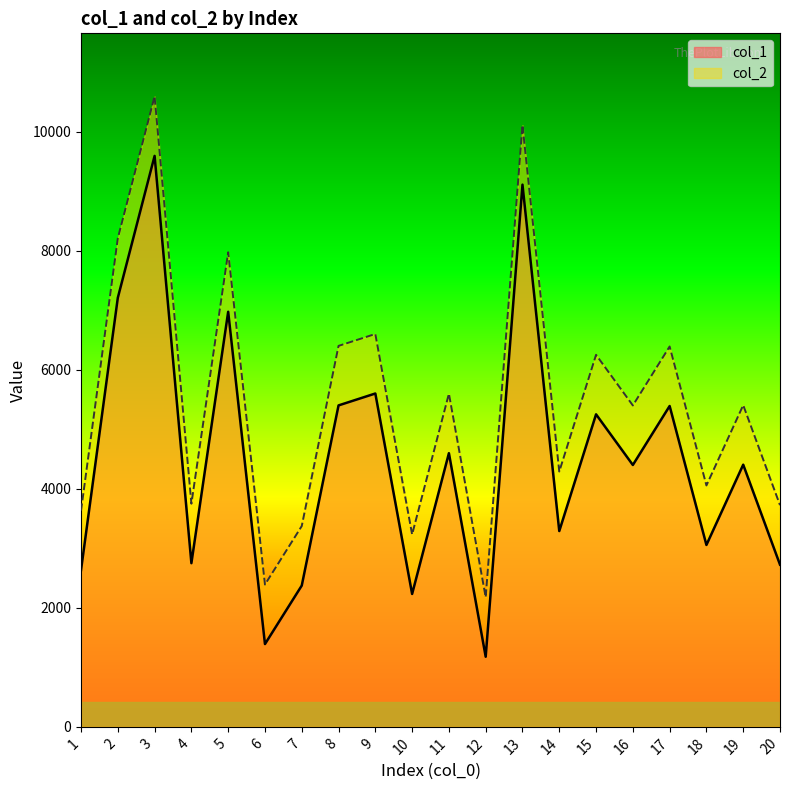

How many data points in col_2 are above 5405?

9